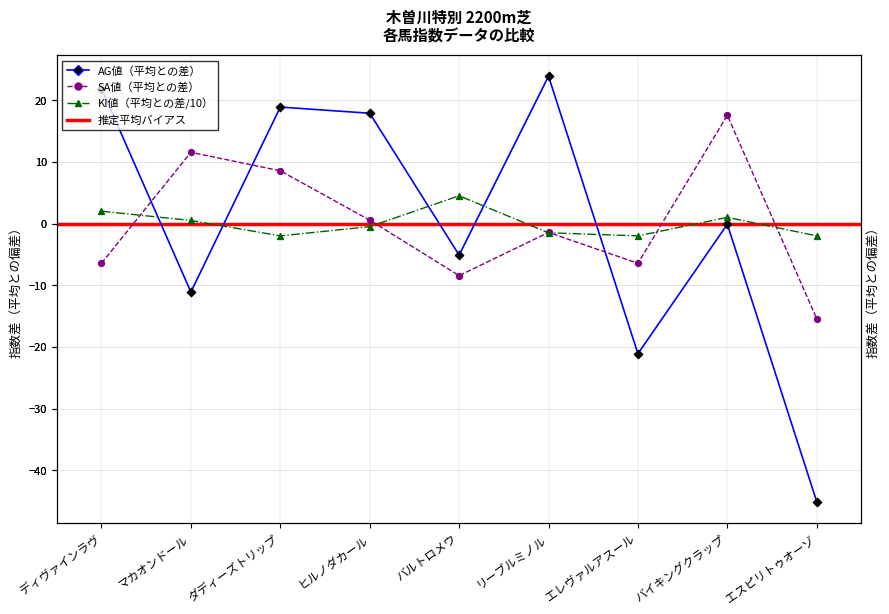

At how many categories does at least one series exceed -8?

9